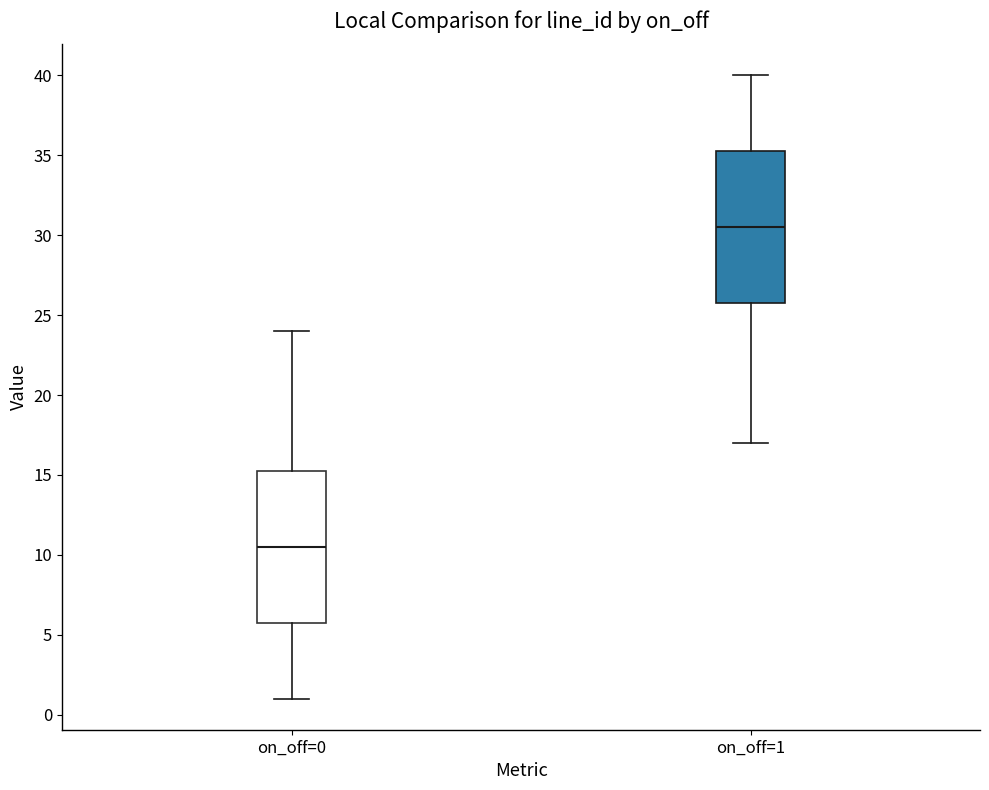

Where is the upper edge of the box for on_off=1 on the y-axis? The values are not printed on the chart, so give them approximately, as read against the axis.

35.5